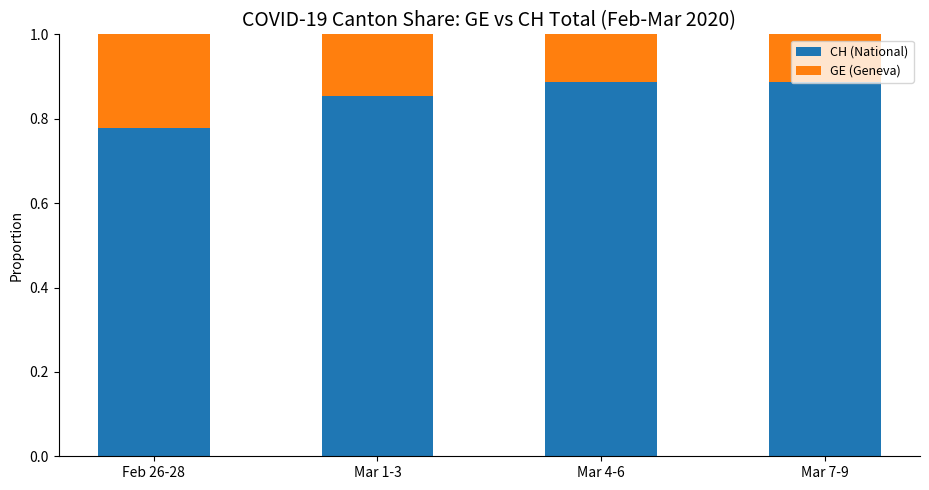

The CH (National) series shows 0.3 at Feb 26-28. True or false?

False